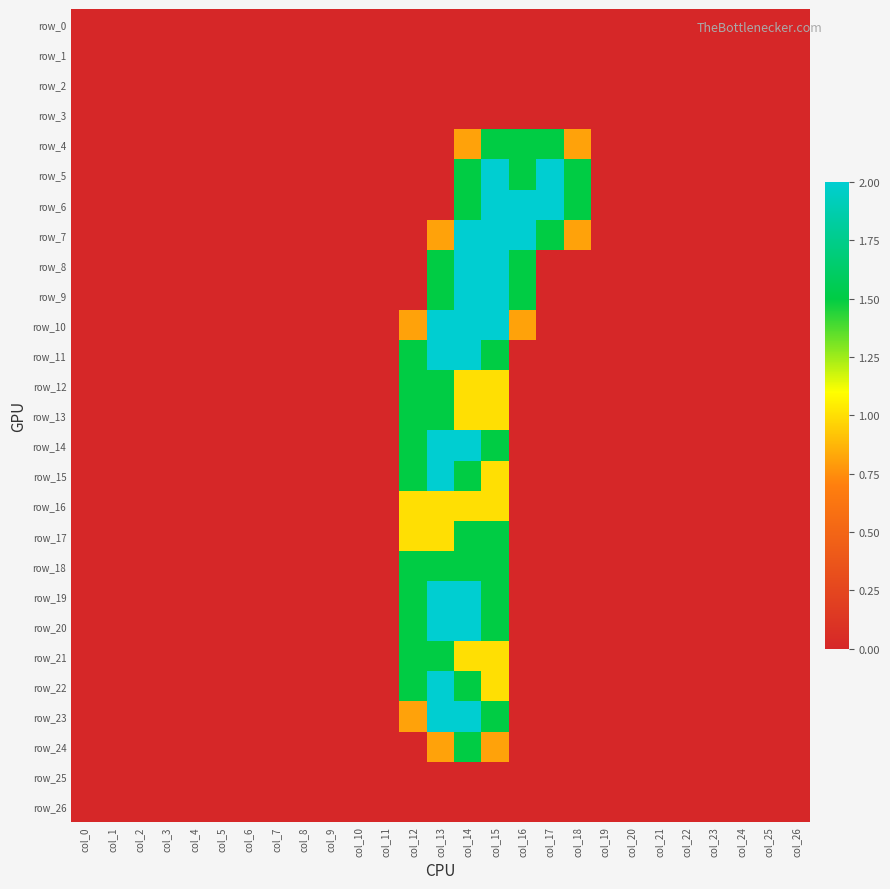

Rank the series at col_12 from lowest to highest value.

row_0, row_1, row_2, row_3, row_4, row_5, row_6, row_7, row_8, row_9, row_24, row_25, row_26, row_10, row_23, row_16, row_17, row_11, row_12, row_13, row_14, row_15, row_18, row_19, row_20, row_21, row_22